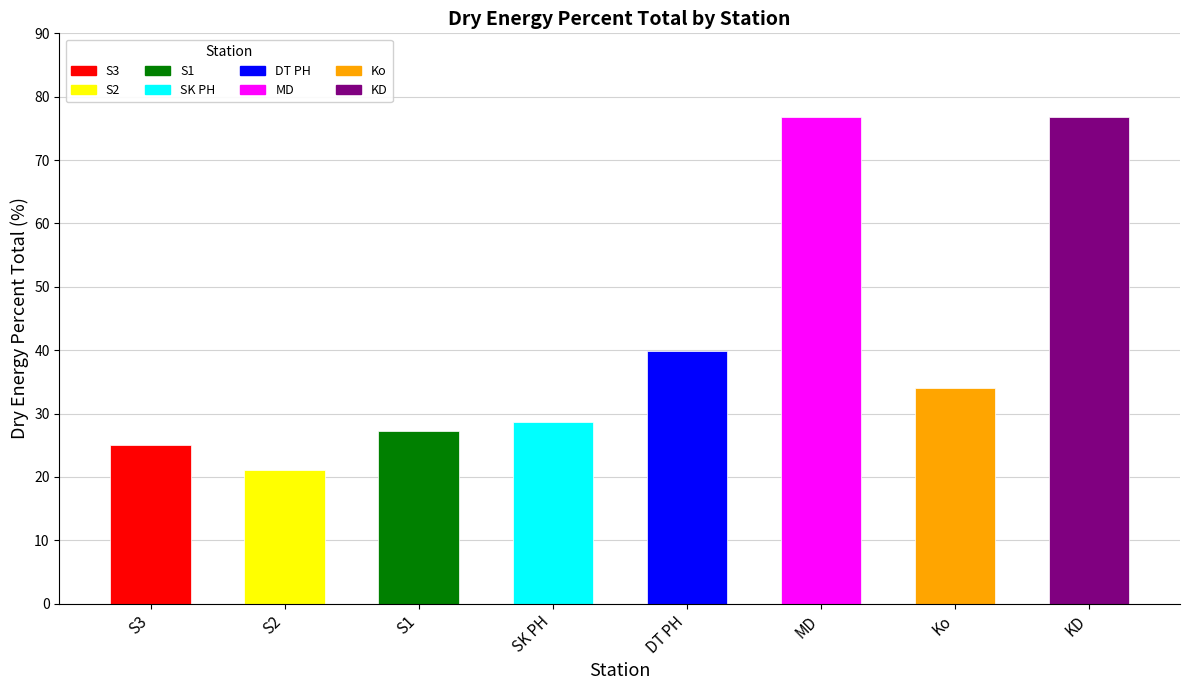

What is the maximum value shown in the chart?

76.7